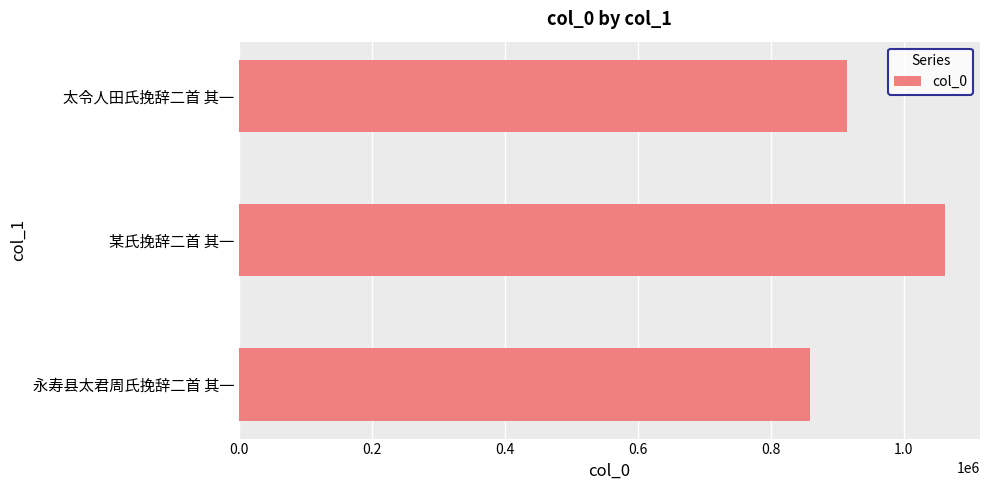

The value at 永寿县太君周氏挽辞二首 其一 is 515995. True or false?

False